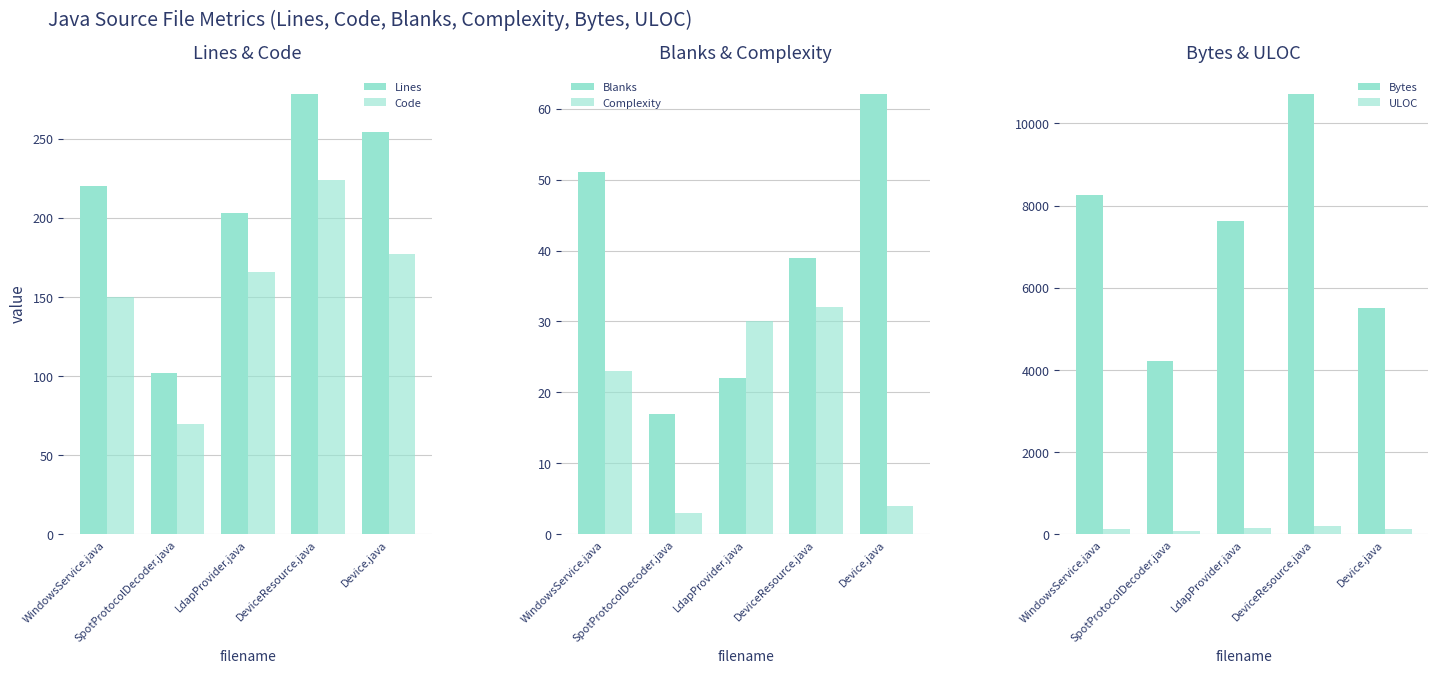

List the labels in order of Bytes value, smallest first.

SpotProtocolDecoder.java, Device.java, LdapProvider.java, WindowsService.java, DeviceResource.java